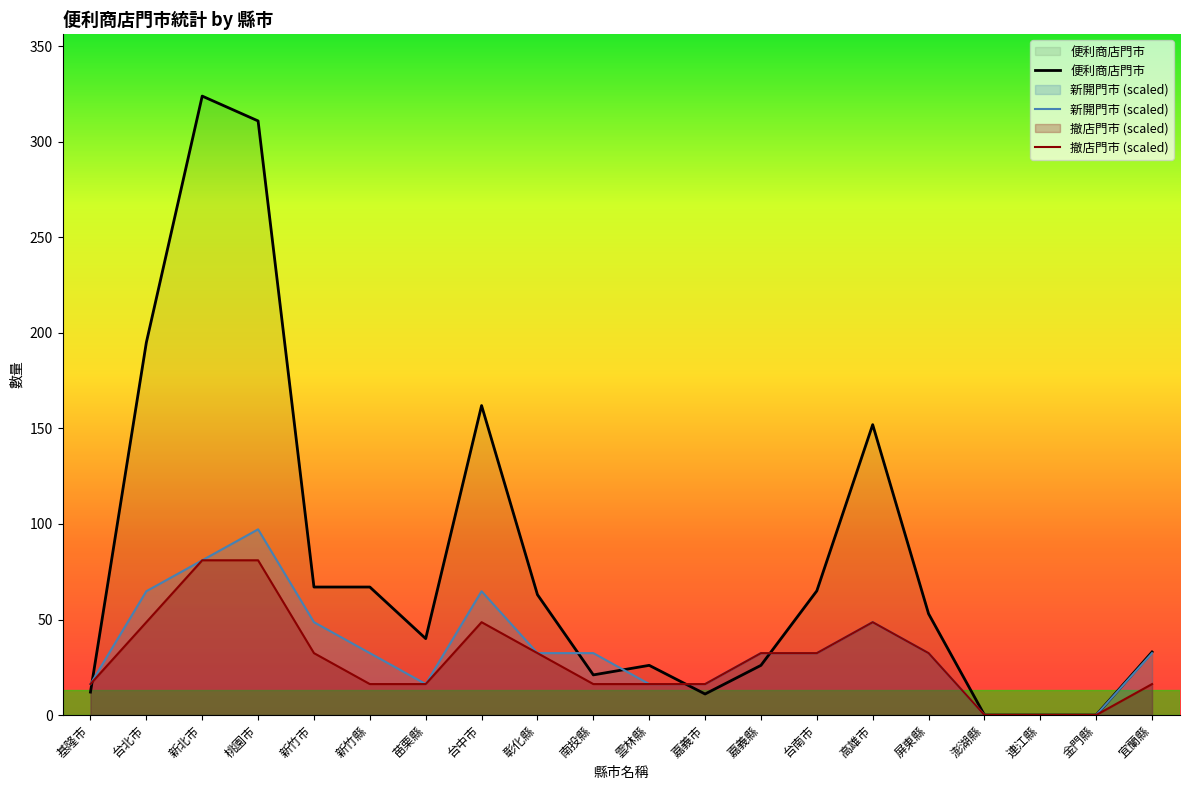

Between 台南市 and 台北市, which is larger?

台北市